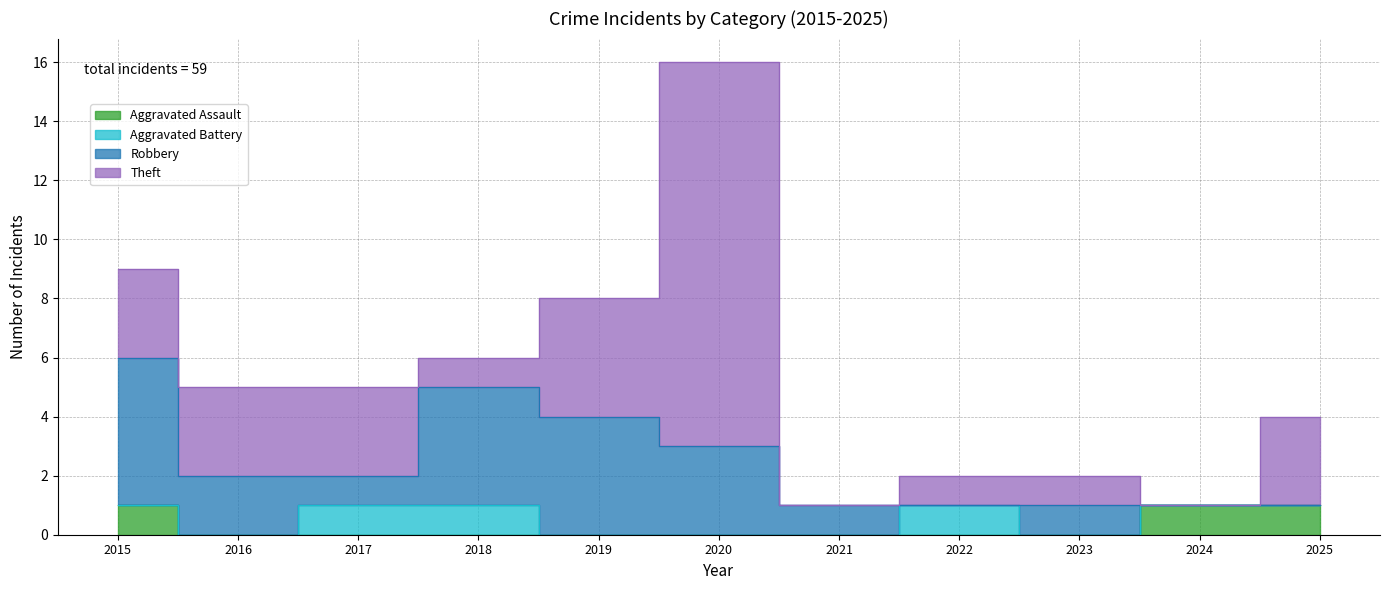

At which label is Aggravated Battery closest to 0?

2015